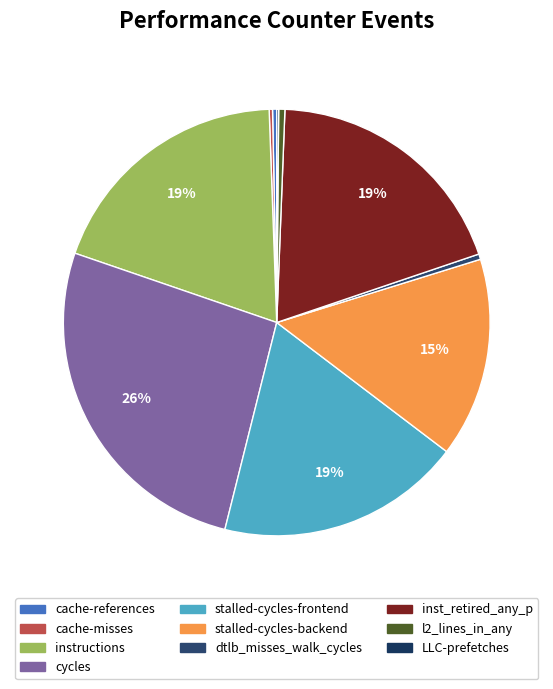

To the nearest percent, what is the difference between the stalled-cycles-backend and LLC-prefetches slice percentages?

15%